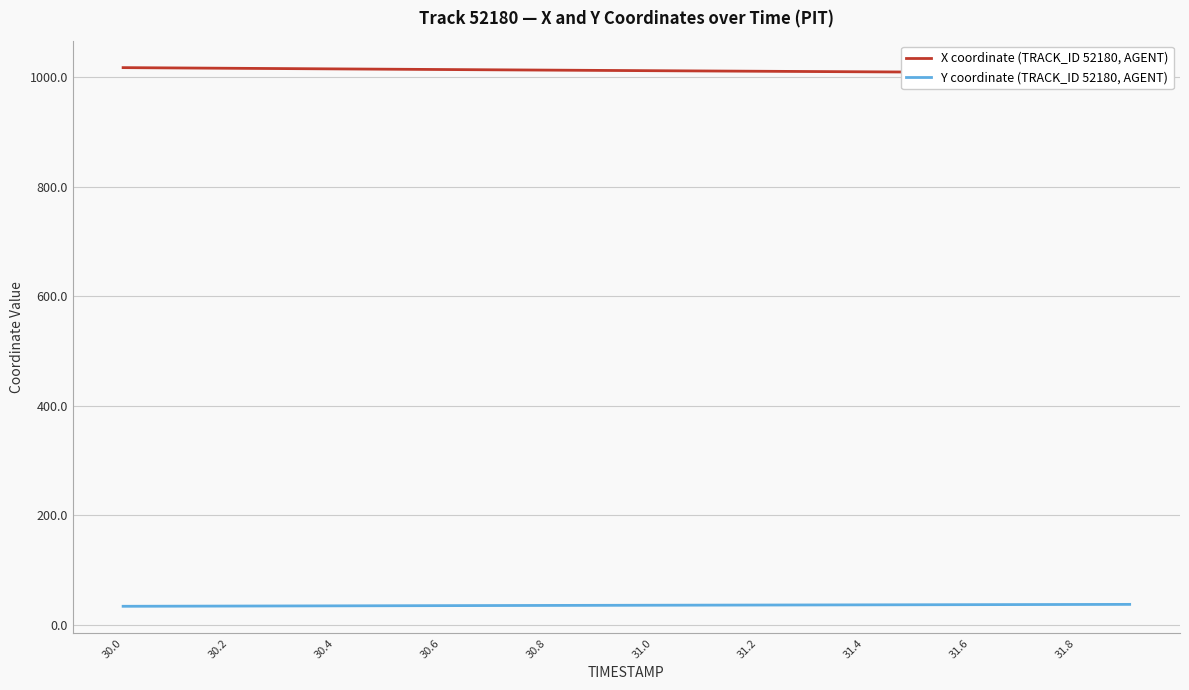

What are all the series names shown in the legend?

X coordinate (TRACK_ID 52180, AGENT), Y coordinate (TRACK_ID 52180, AGENT)